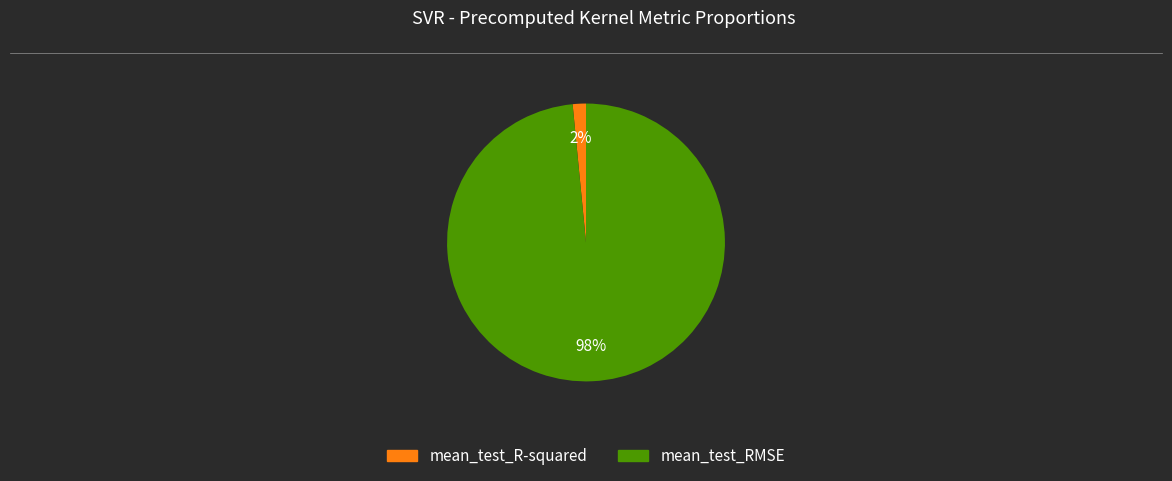

To the nearest percent, what portion does mean_test_R-squared represent?

2%